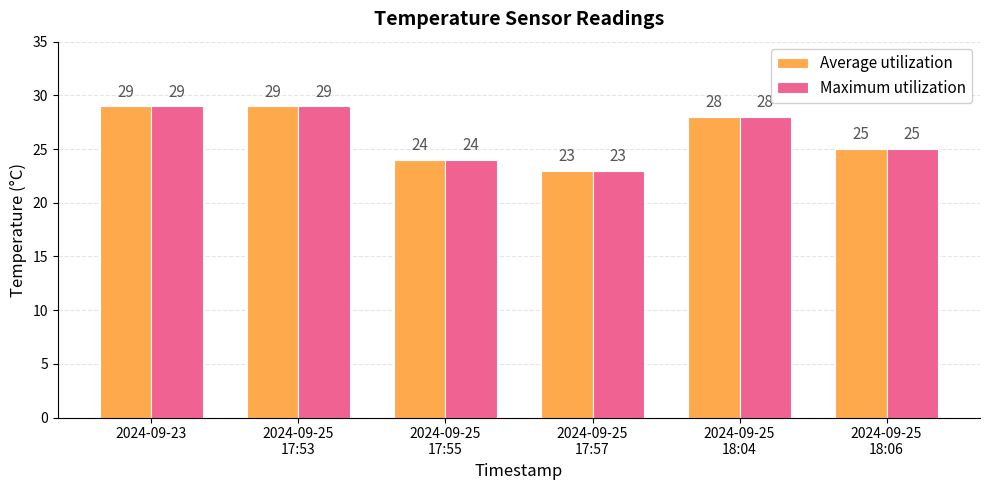

What is the difference between the Average utilization values at 2024-09-25
18:04 and 2024-09-25
17:57?

5